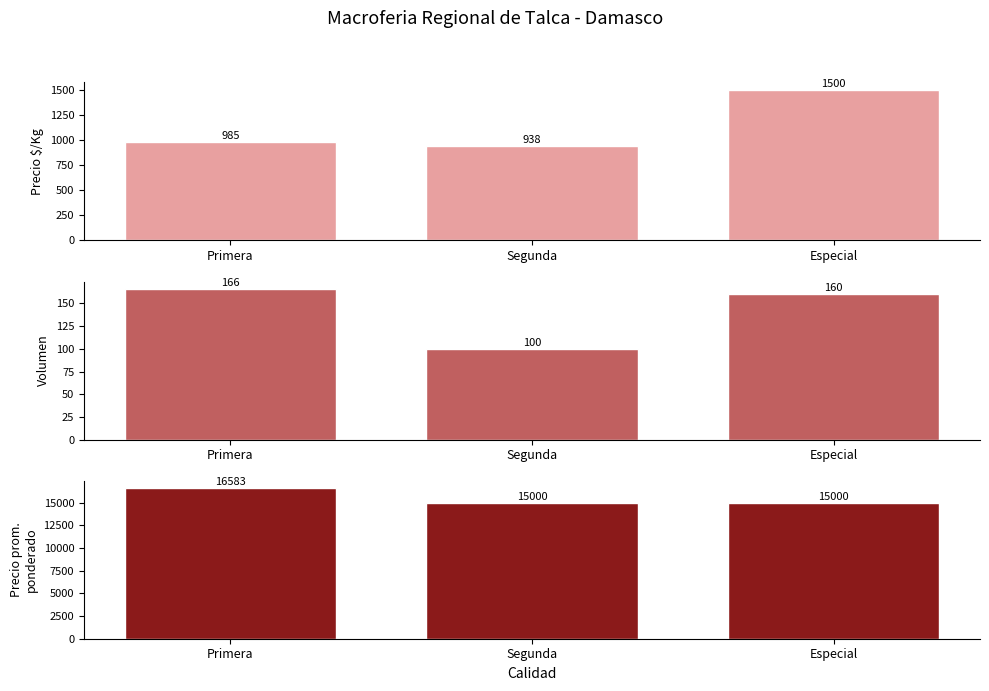

At which category is the sum across all series the highest?

Primera